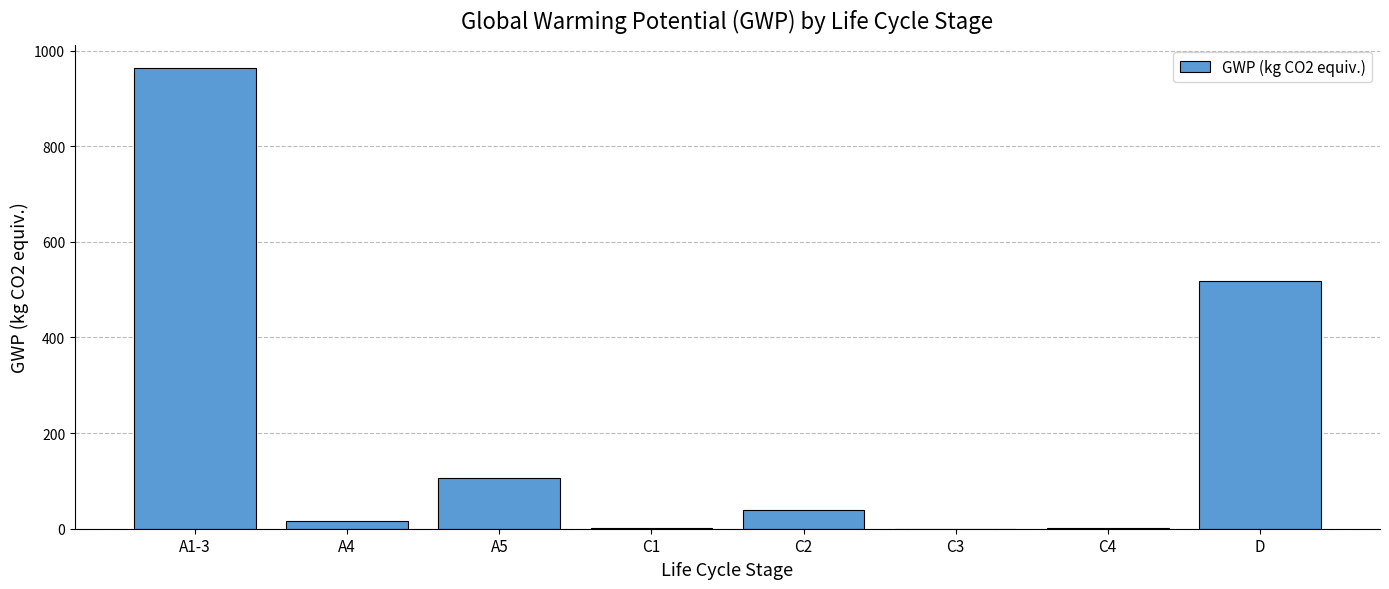

Are the bars horizontal?

No